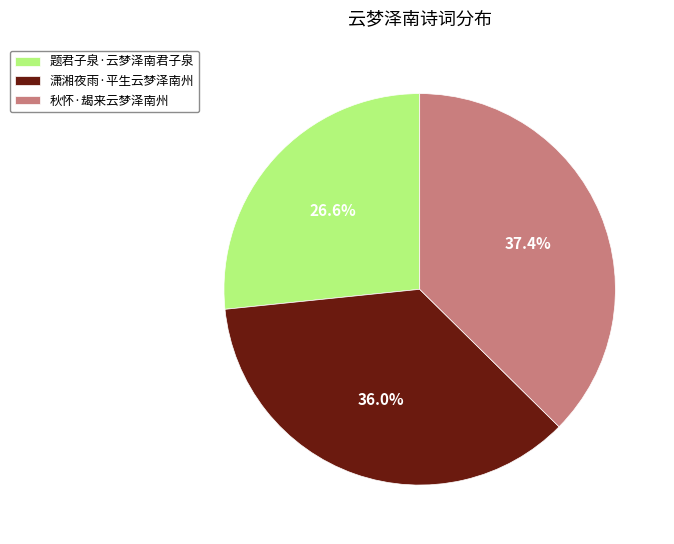

Count the number of slices in the pie.

3